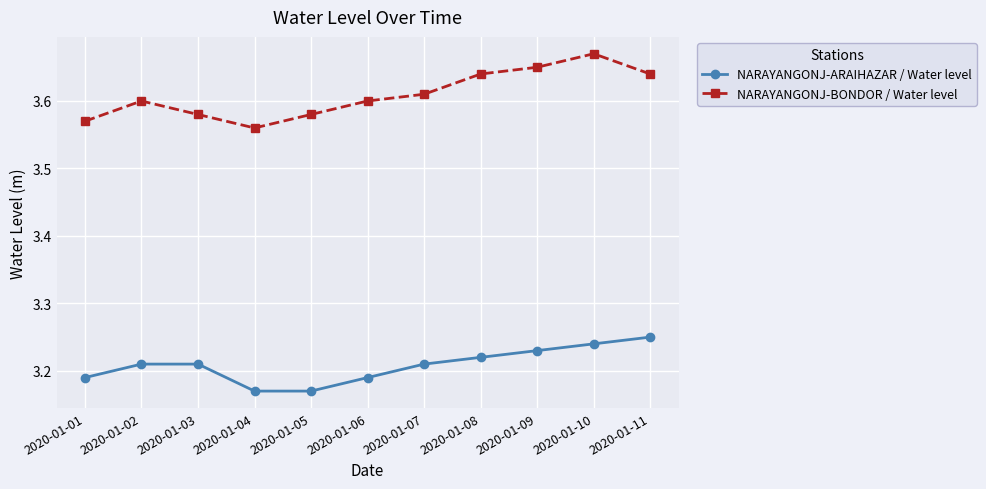

Rank the series by their maximum value, from lowest to highest.

NARAYANGONJ-ARAIHAZAR / Water level, NARAYANGONJ-BONDOR / Water level